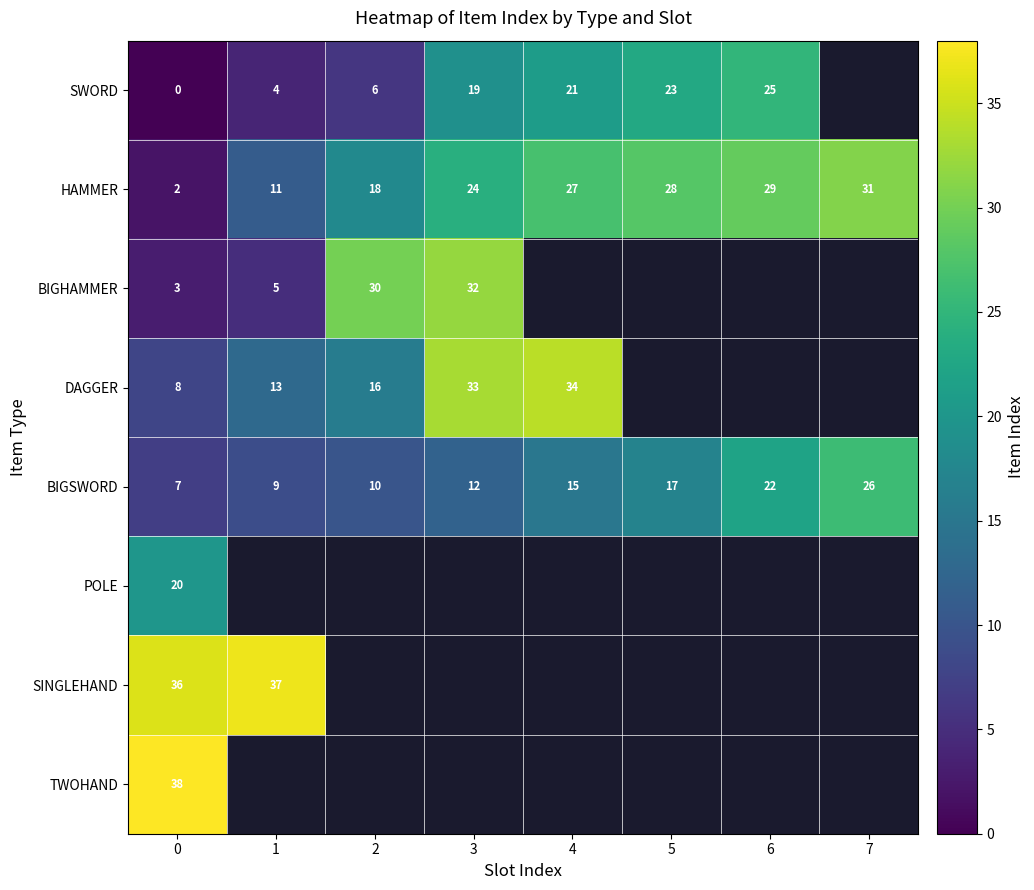

Is the value of BIGSWORD at 0 greater than the value of SWORD at 6?

No